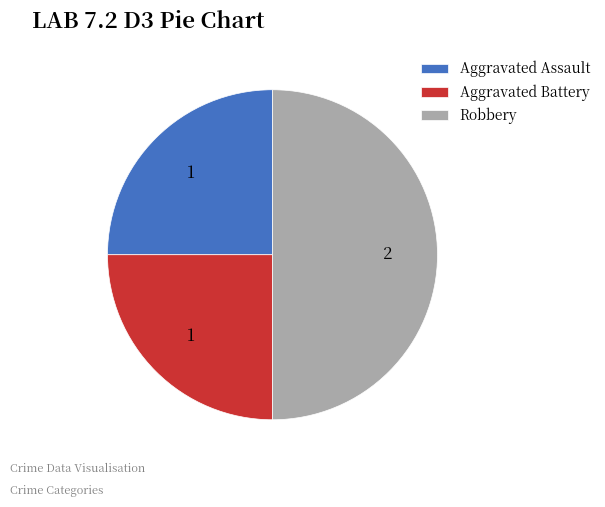

Is Aggravated Battery the majority of the pie?

No